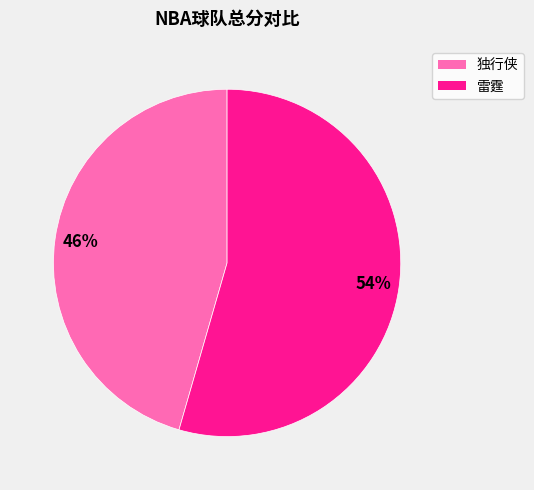

To the nearest percent, what is the average slice percentage?

50%